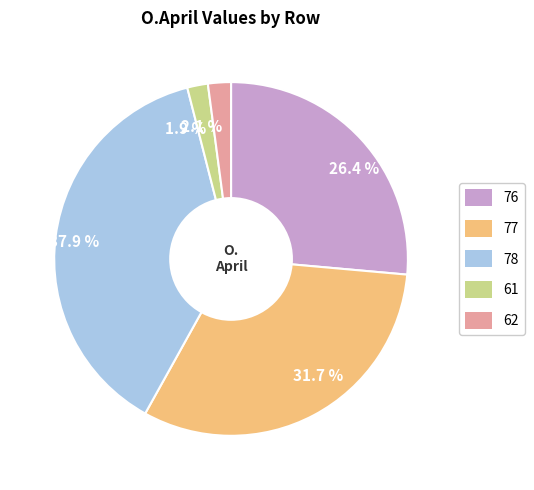

What portion of the pie excludes 37.9 %?

62.1%